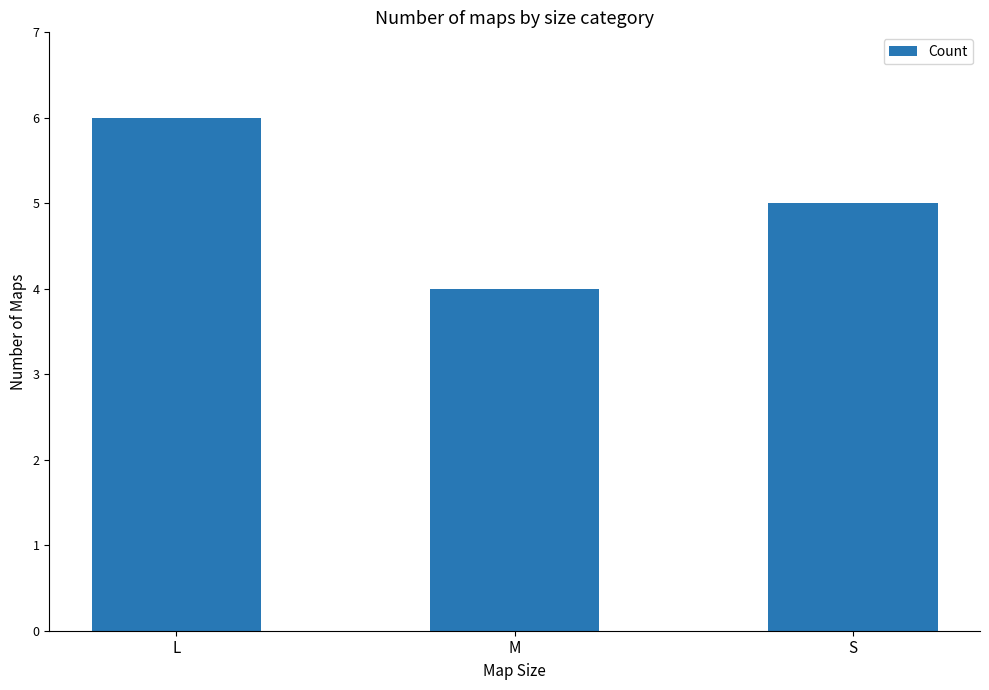

How many series are shown in this chart?

1